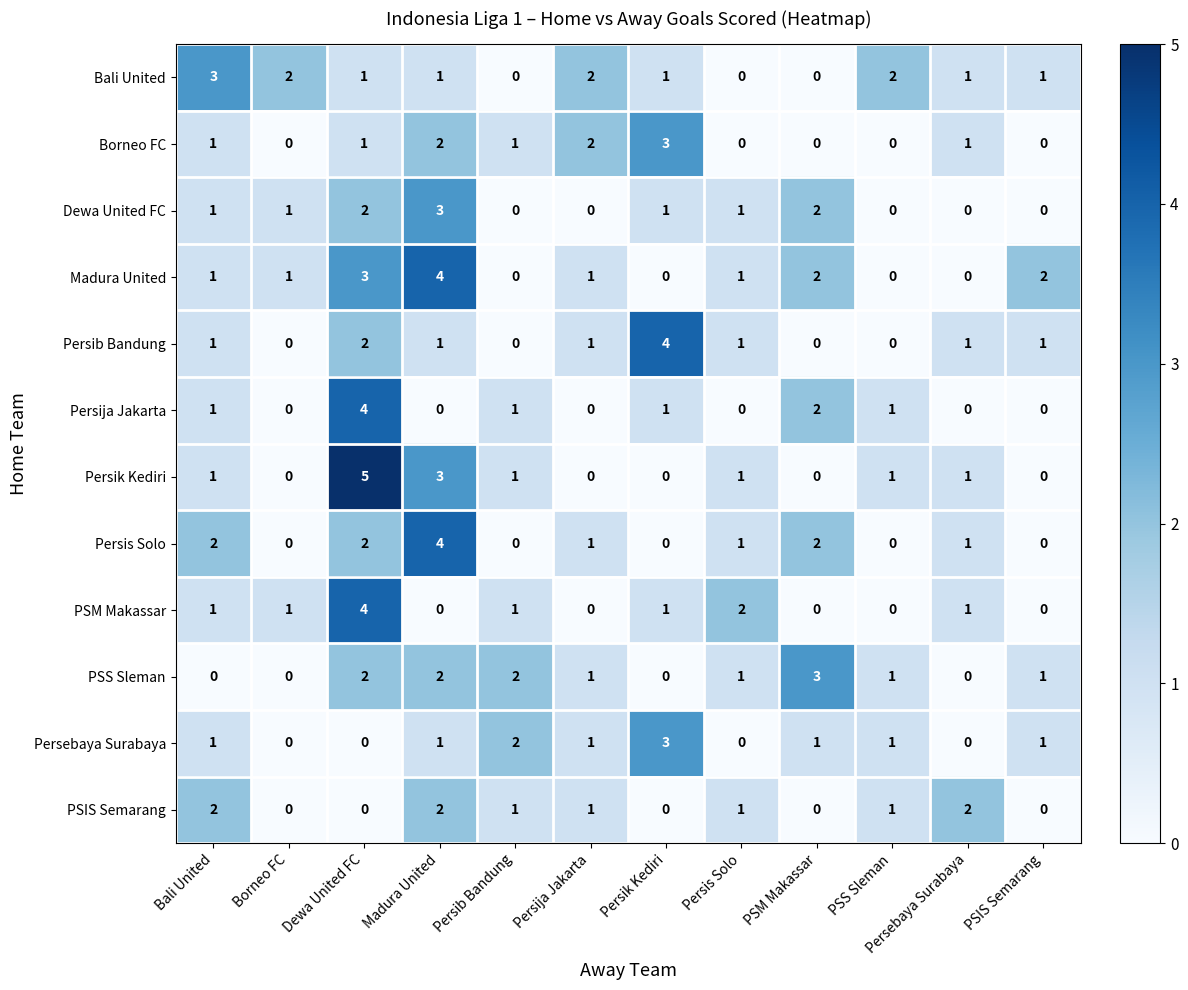

Which series has the largest total across all categories?

Madura United